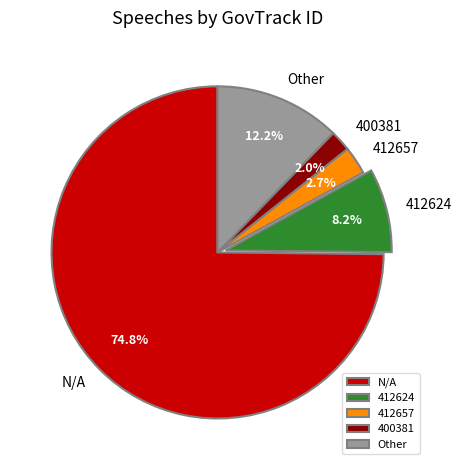

What percentage is the N/A slice, to the nearest percent?

75%